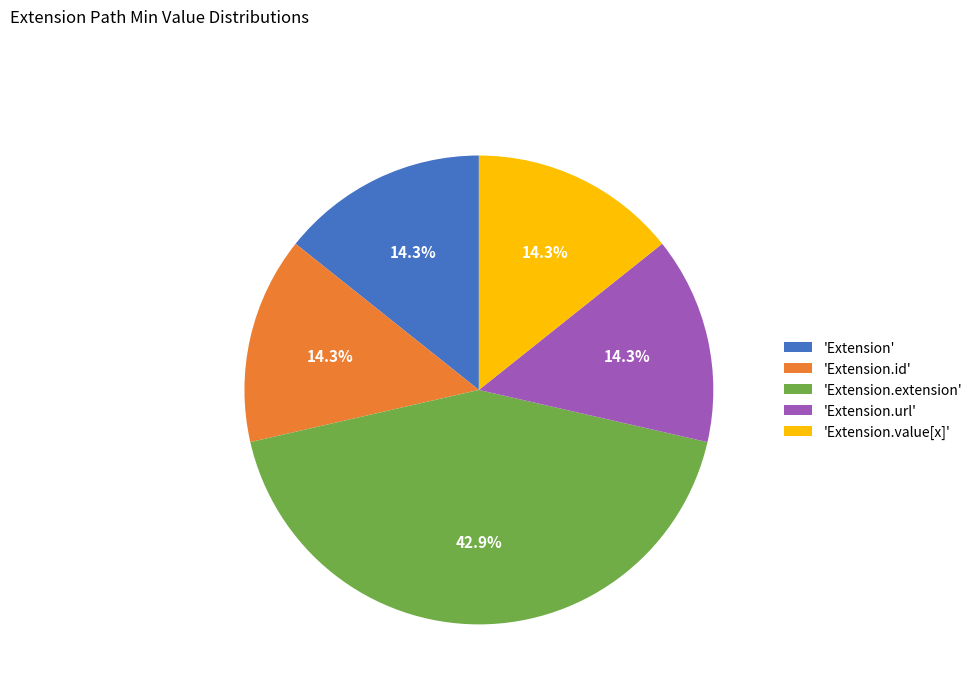

How many segments does this pie chart have?

5